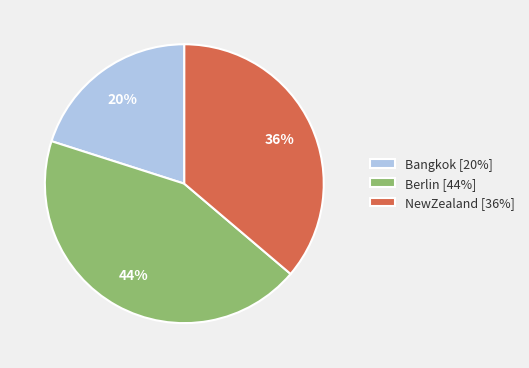

To the nearest percent, what is the difference between the largest and smallest slice percentages?

24%